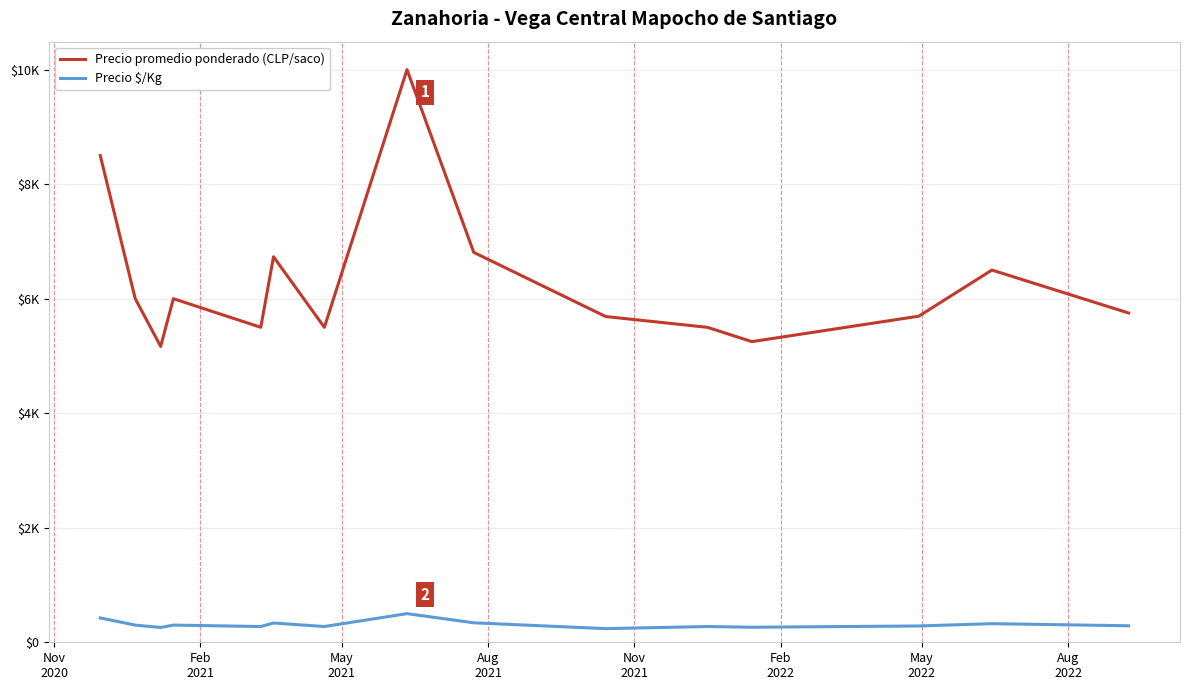

Reading left to right, list all the values displayed in this chart.

Precio promedio ponderado (CLP/saco): 8500.0	6000.0	5166.7	6000.0	5500.0	6732.5	5500.0	10000.0	6808.2	5688.2	5500.0	5250.0	5694.3	6500.0	5750.0
Precio $/Kg: 425.0	300.0	258.3	300.0	275.0	336.5	275.0	500.0	340.0	238.2	275.0	262.5	284.7	325.0	288.0